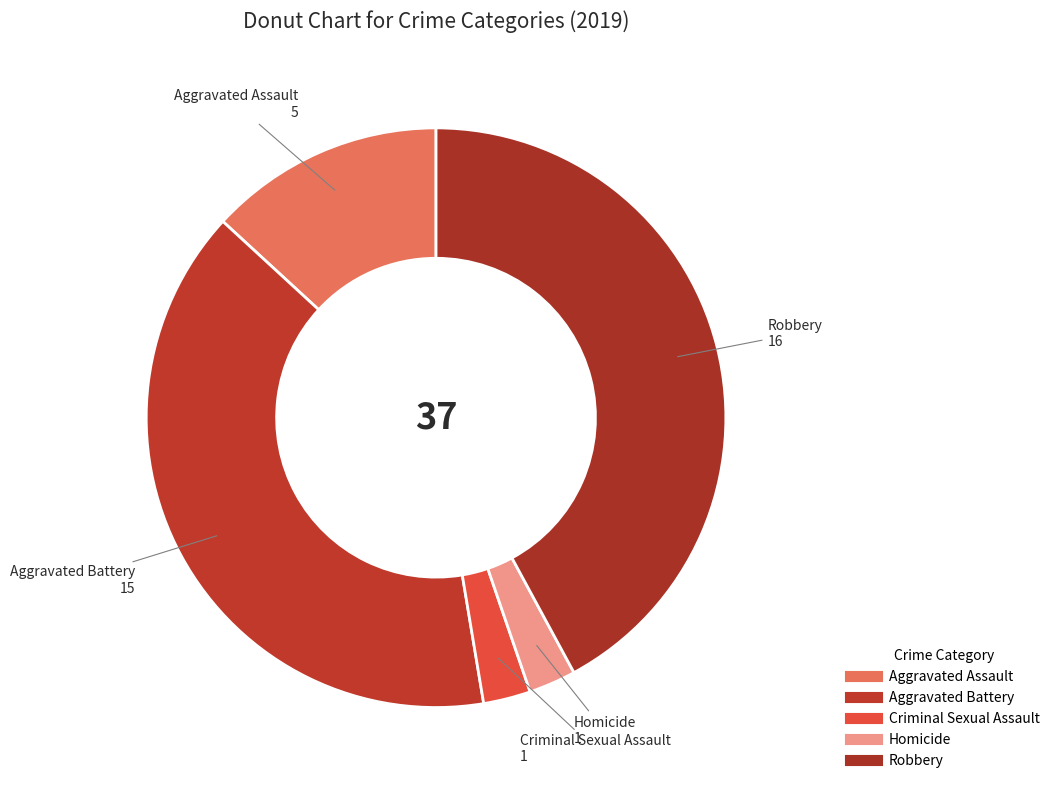

Is there any slice that represents more than half of the pie?

No